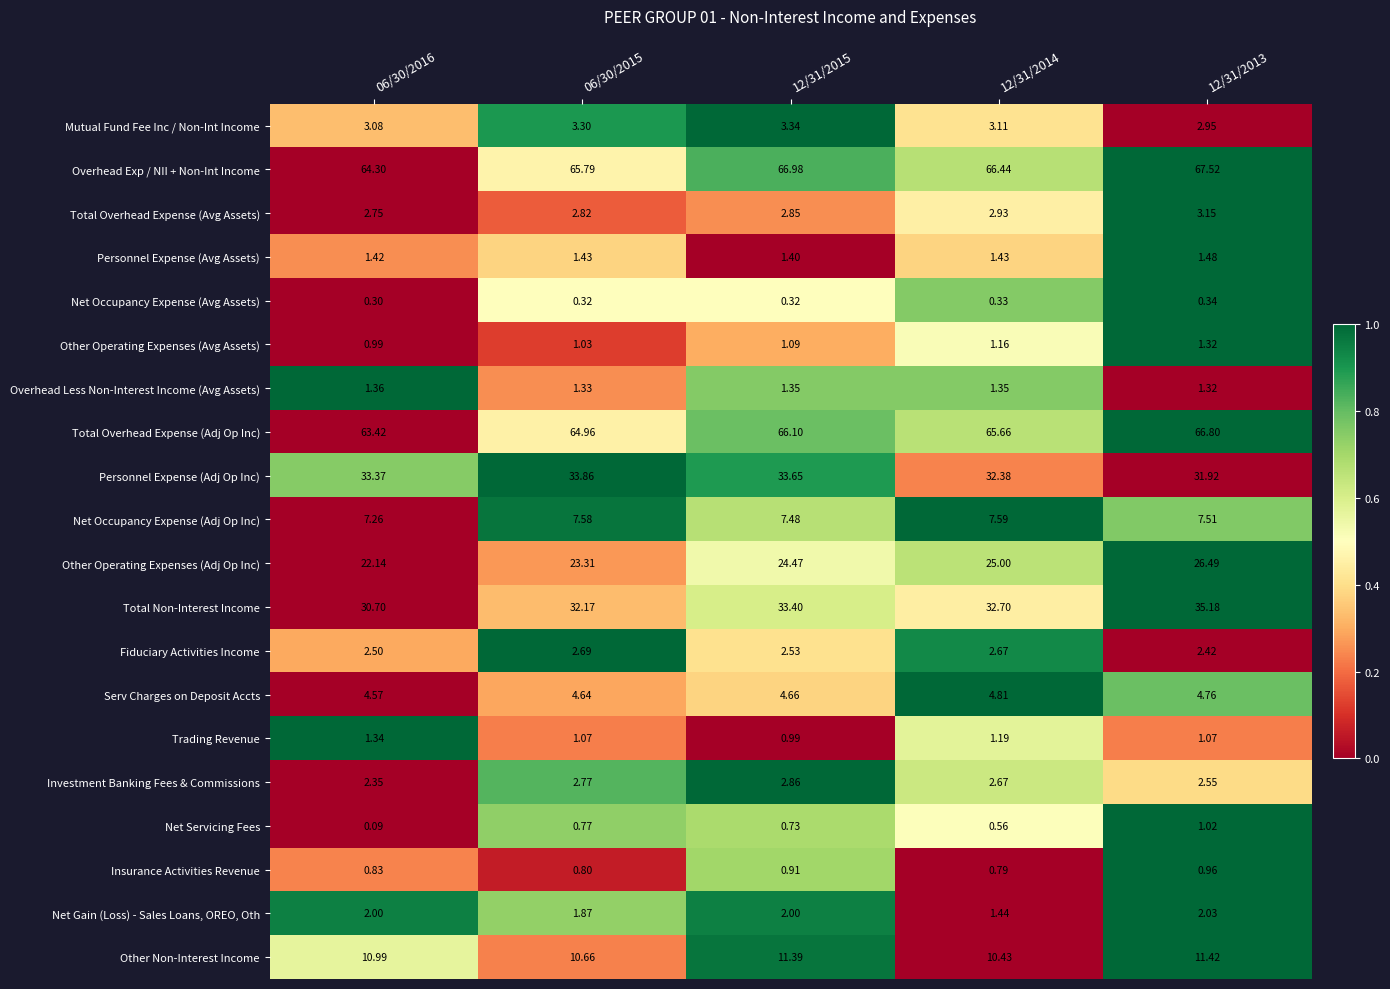

What is the maximum value shown in the chart?

67.5